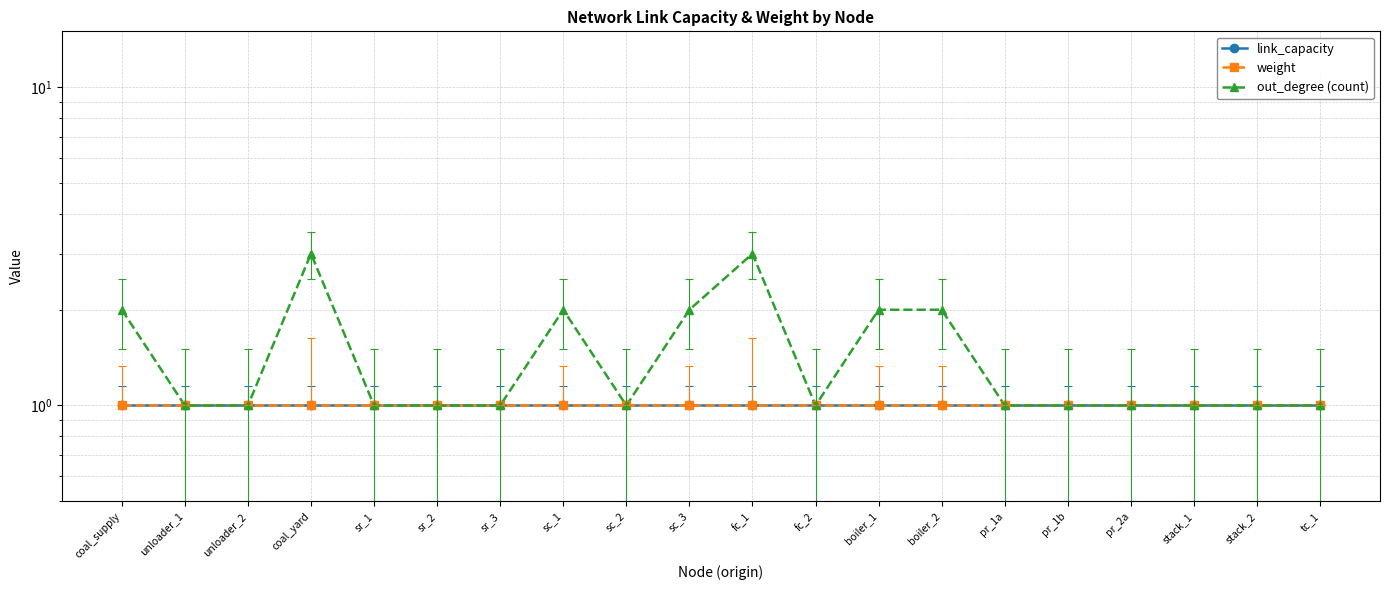

Reading right to left, list all the values displayed in this chart.

link_capacity: 1	1	1	1	1	1	1	1	1	1	1	1	1	1	1	1	1	1	1	1
weight: 1	1	1	1	1	1	1	1	1	1	1	1	1	1	1	1	1	1	1	1
out_degree (count): 1	1	1	1	1	1	2	2	1	3	2	1	2	1	1	1	3	1	1	2